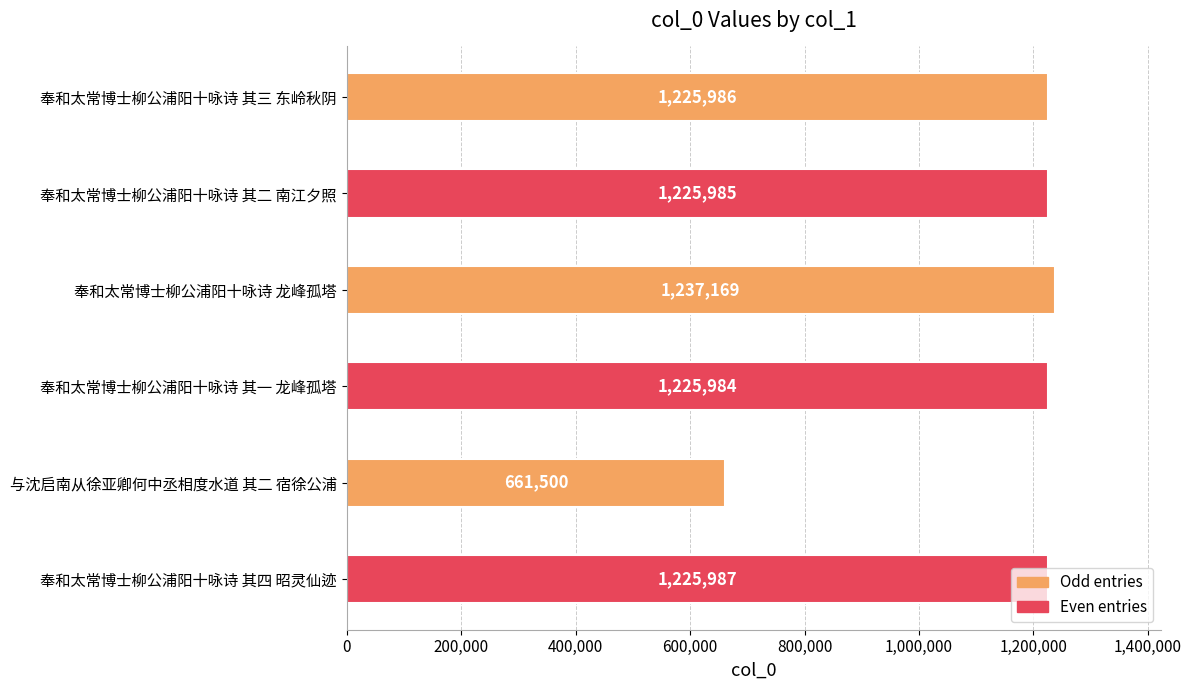

How many categories are shown in the chart?

6